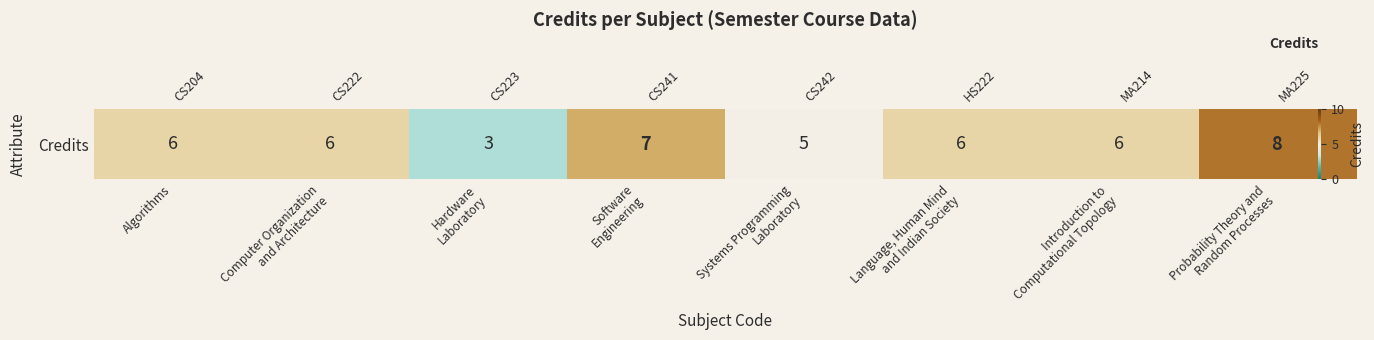

Which category has the highest value across all series?

Probability Theory and
Random Processes